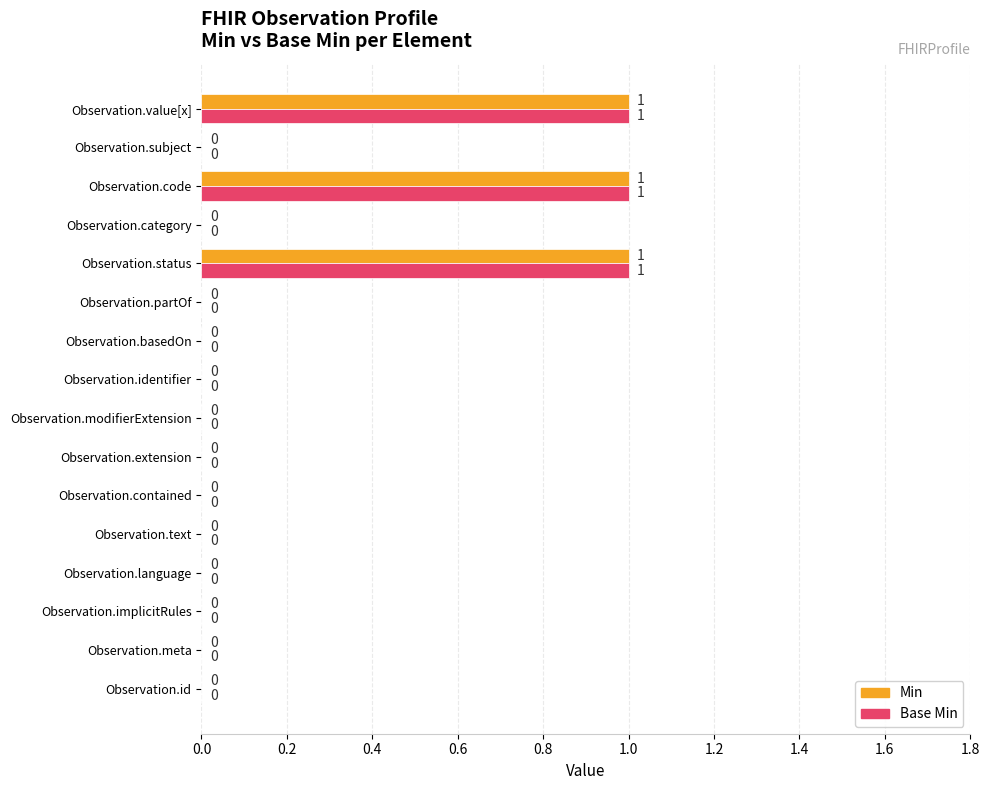

How many Min values are between 0 and 1?

16